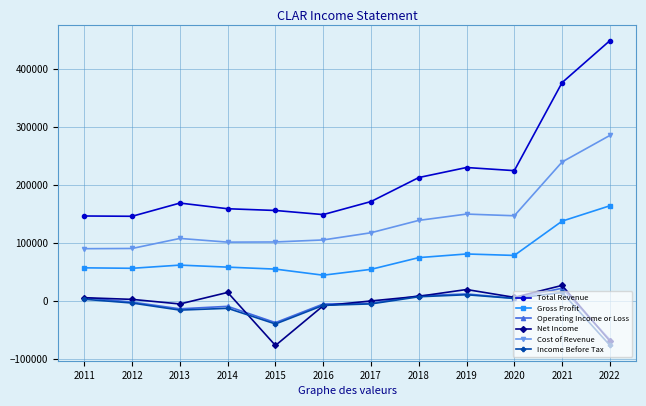

True or false: Income Before Tax and Total Revenue cross at least once.

False